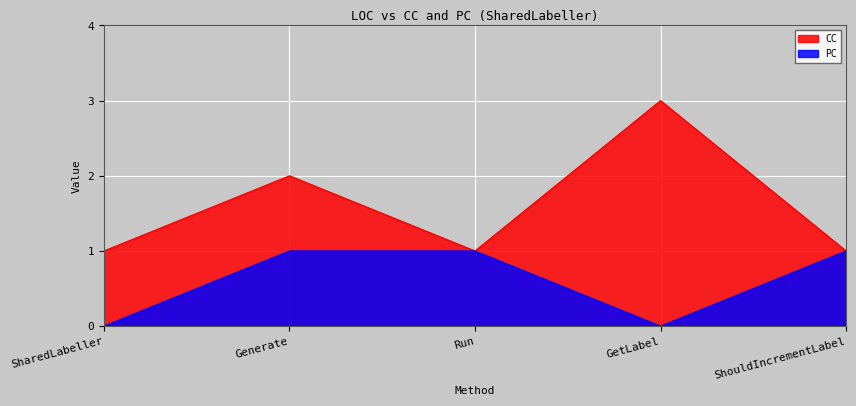

Reading right to left, list all the values displayed in this chart.

CC: 1	3	1	2	1
PC: 1	0	1	1	0